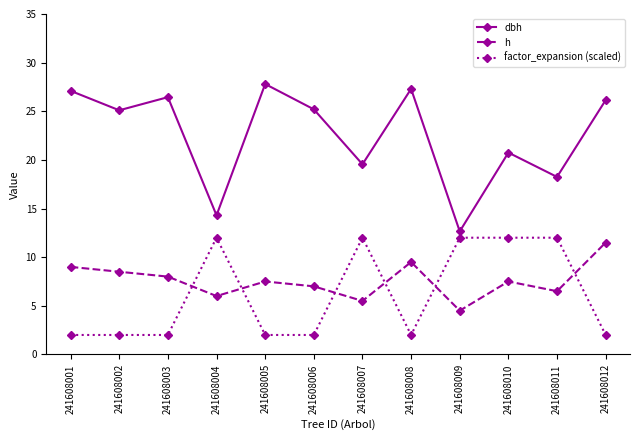

The value of h at 241608012 is 7.7. True or false?

False